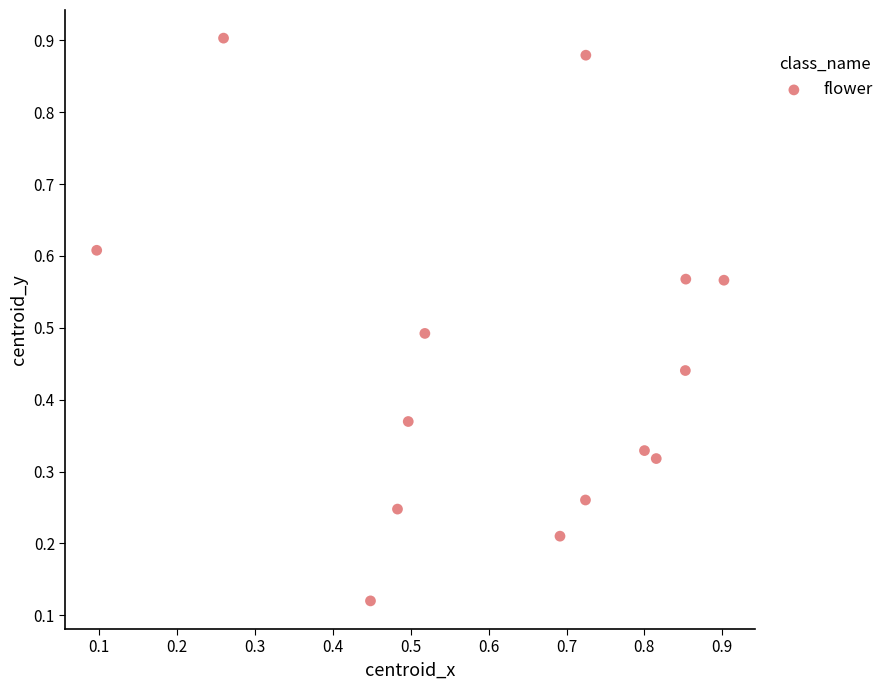

What is the range of X values (max minus min)?

0.8